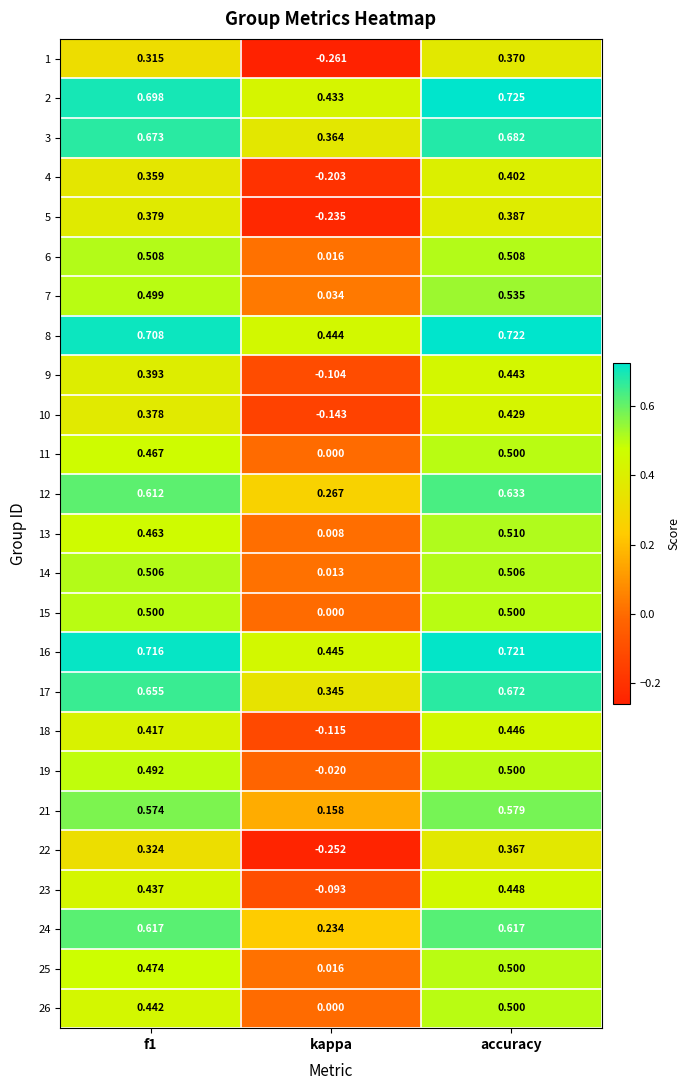

How many distinct data groups are displayed?

25